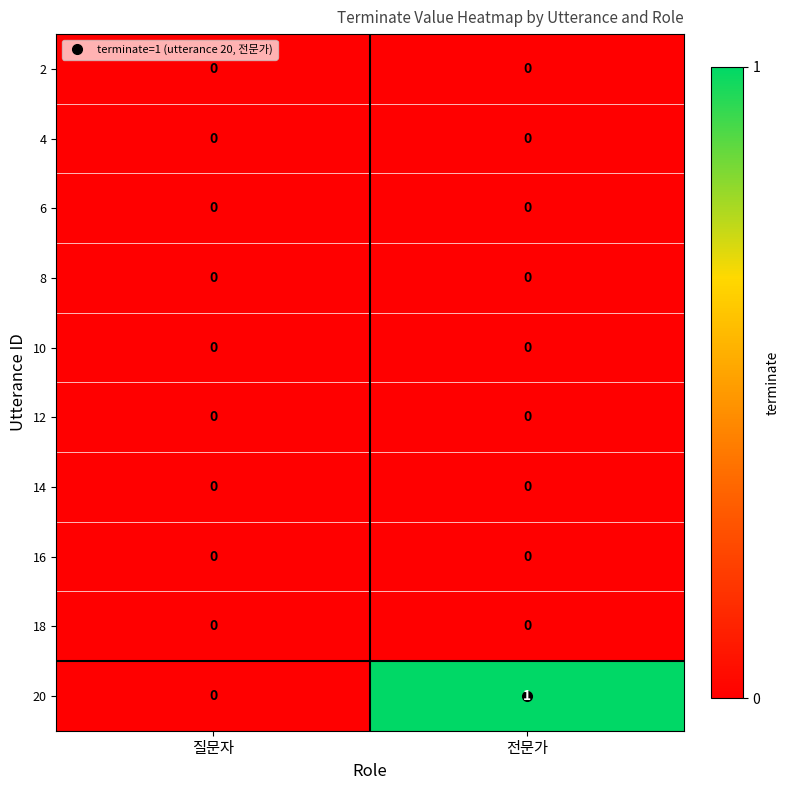

Is it true that 14 equals 0 at 전문가?

True